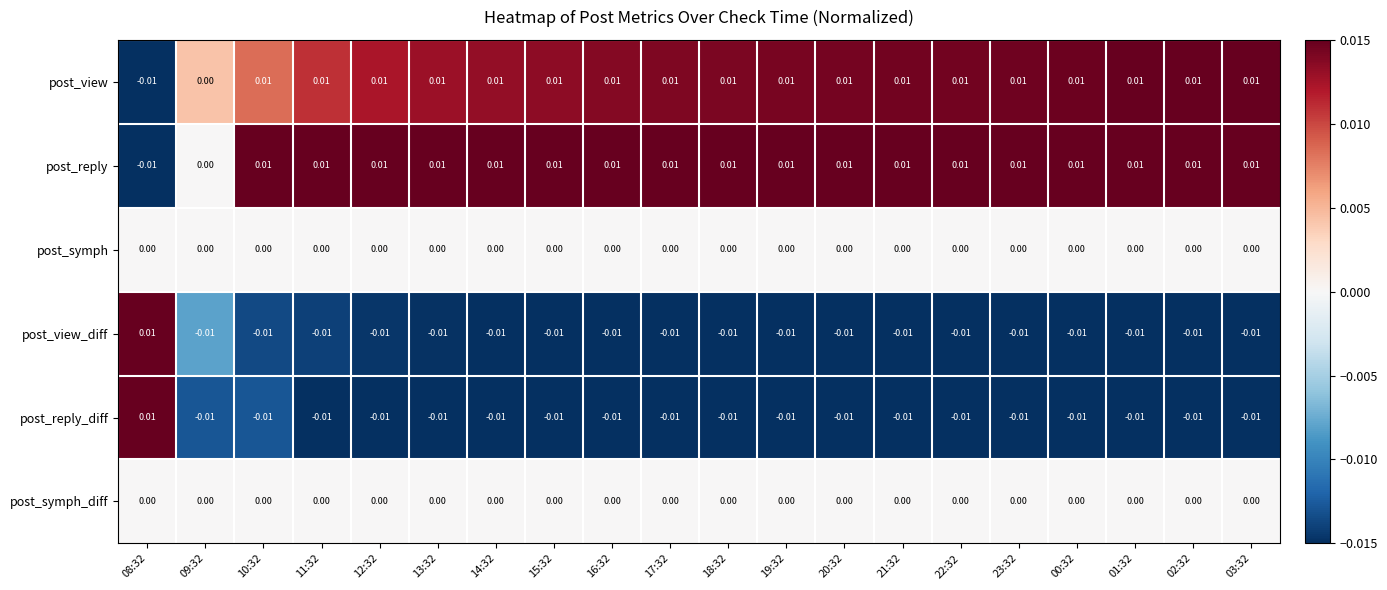

Count the number of data series in this chart.

6